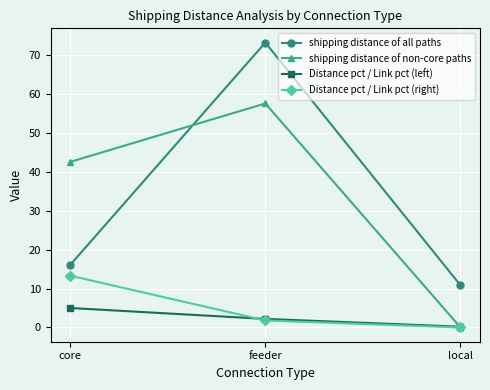

How many data points in Distance pct / Link pct (left) are less than 2?

1